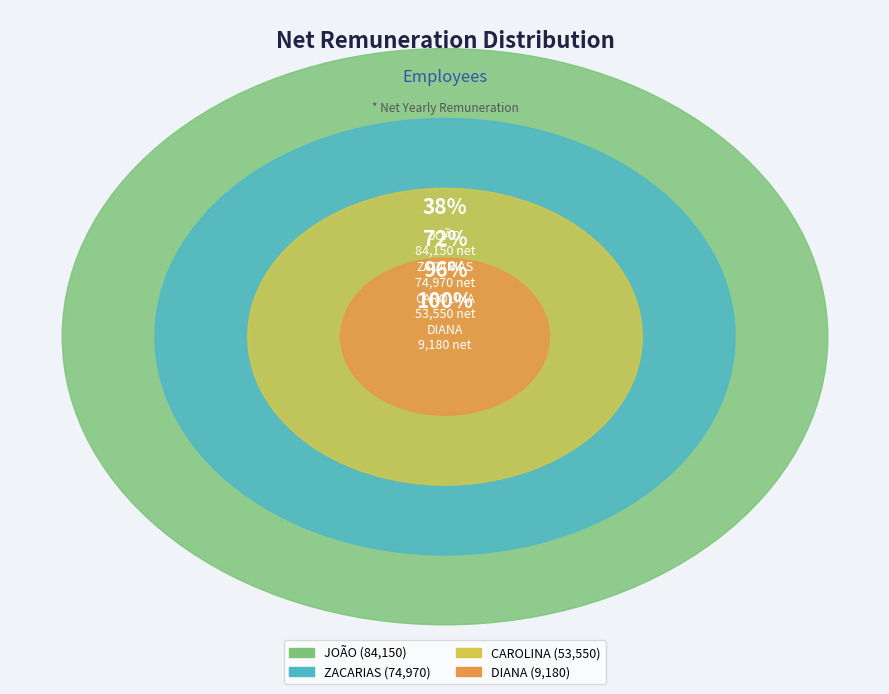

To the nearest percent, what is the difference between the JOÃO and ZACARIAS slice percentages?

4%